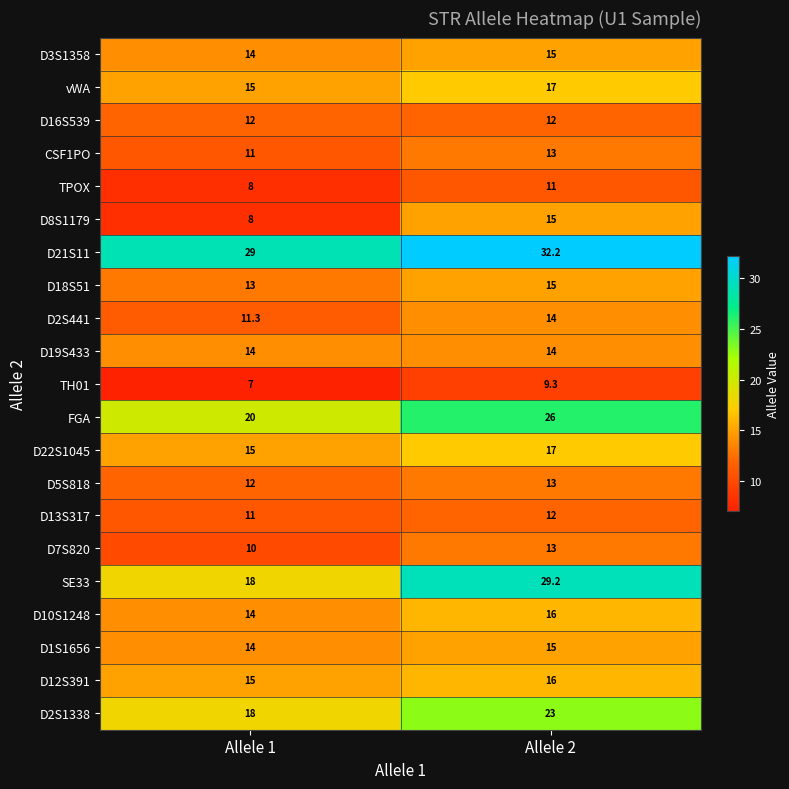

At which category is the sum across all series the highest?

Allele 2